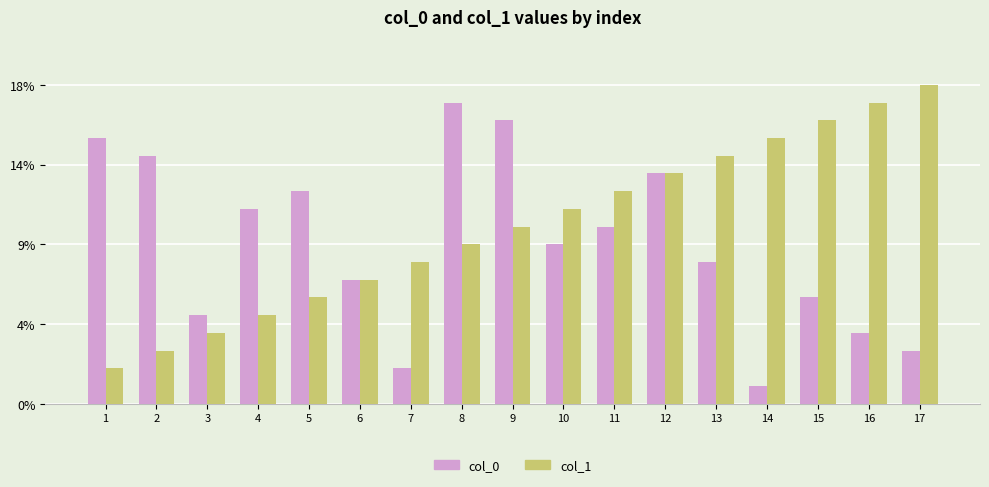

Are the bars grouped side by side (vs. stacked)?

Yes